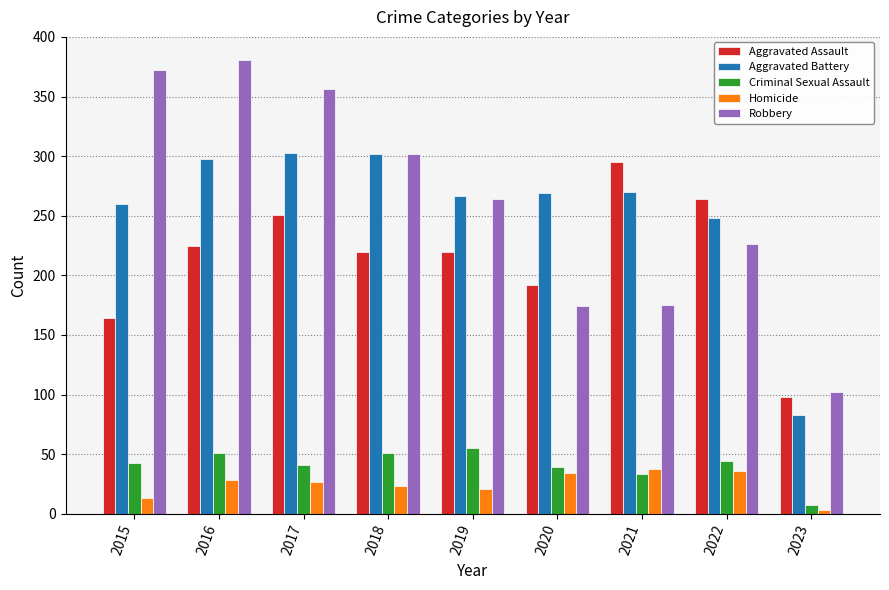

The value of Criminal Sexual Assault at 2016 is 73. True or false?

False